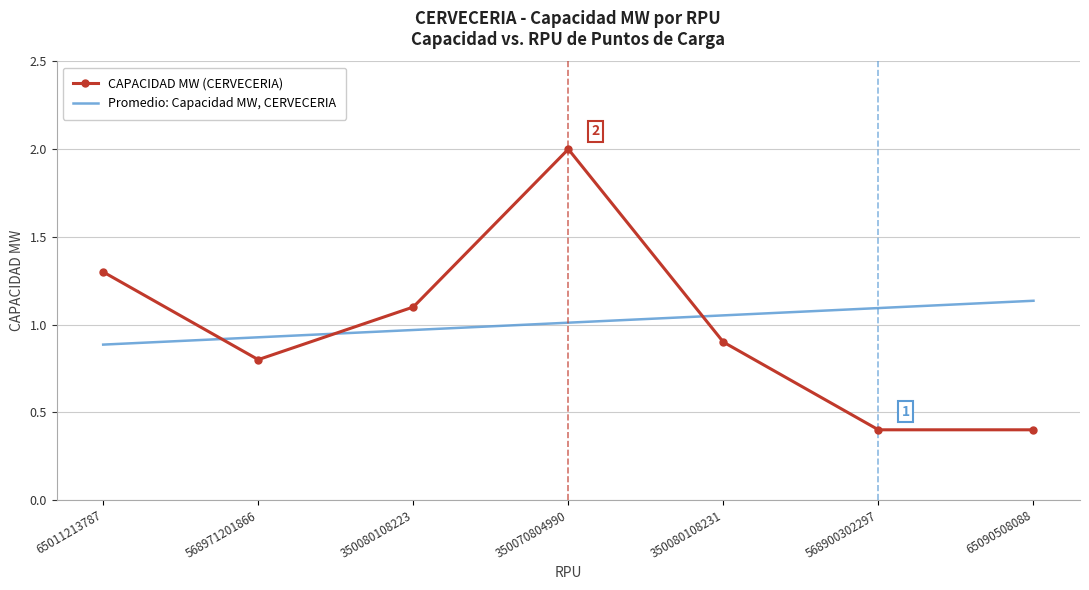

What are all the series names shown in the legend?

CAPACIDAD MW (CERVECERIA), Promedio: Capacidad MW, CERVECERIA